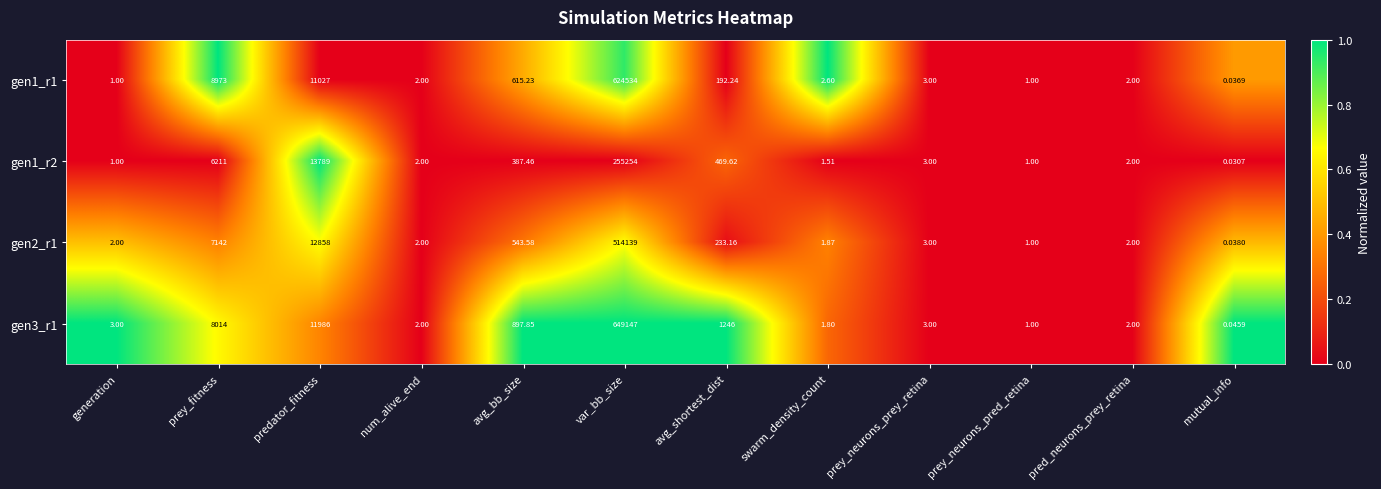

What is the difference between the highest and lowest values at prey_fitness?

2762.0